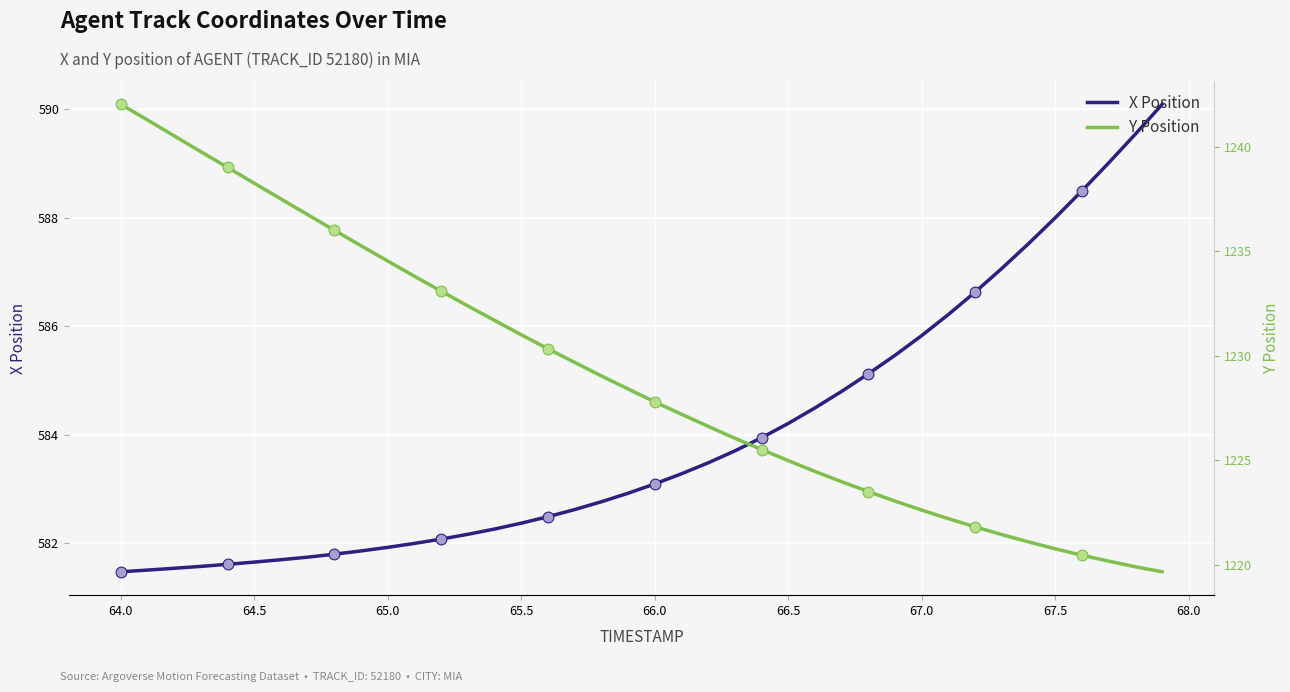

The X Position series shows 792.2 at 66.0. True or false?

False